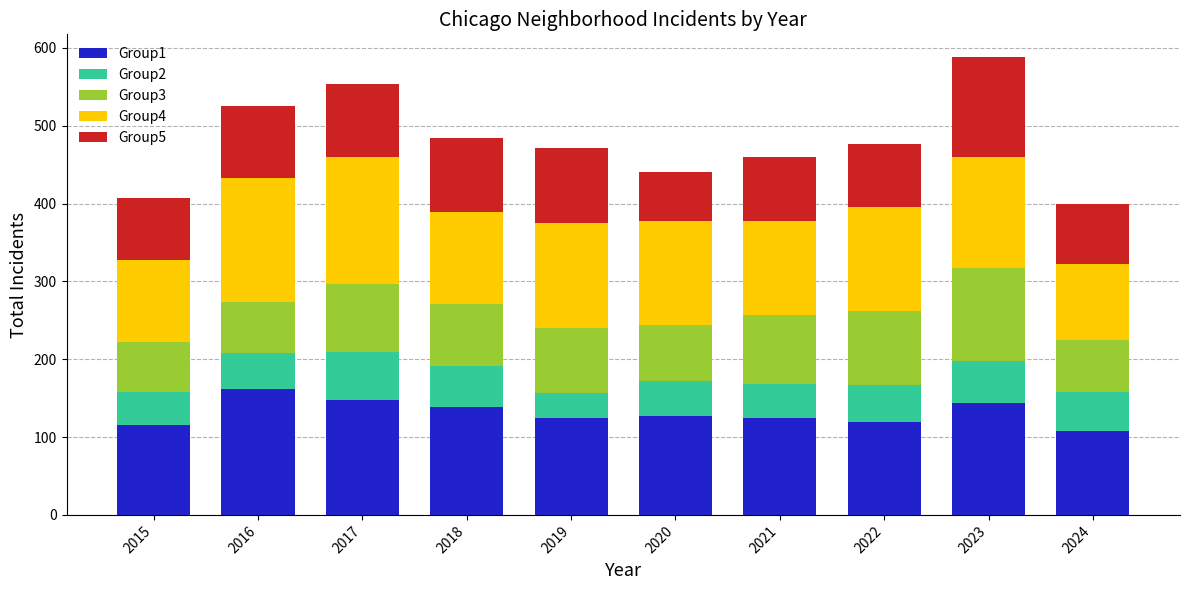

What is the difference between the maximum and second lowest values in the Group1 series?

46